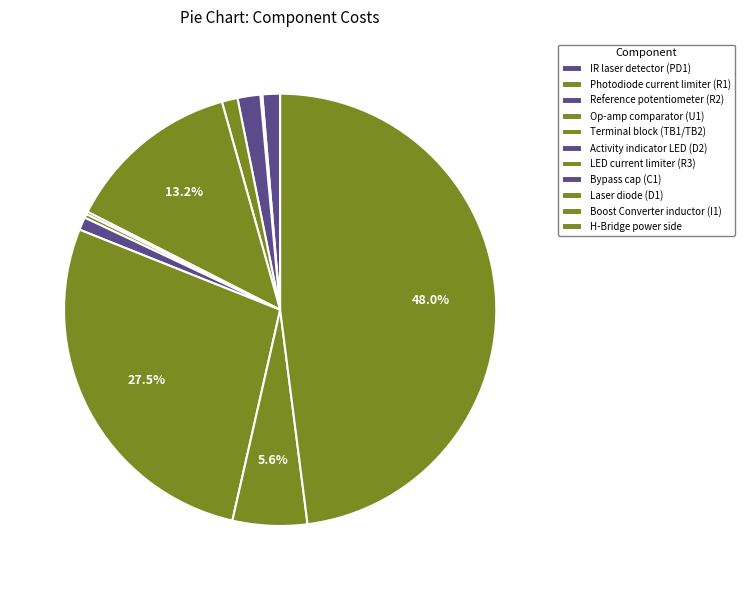

Does Terminal block (TB1/TB2) account for over 50% of the chart?

No